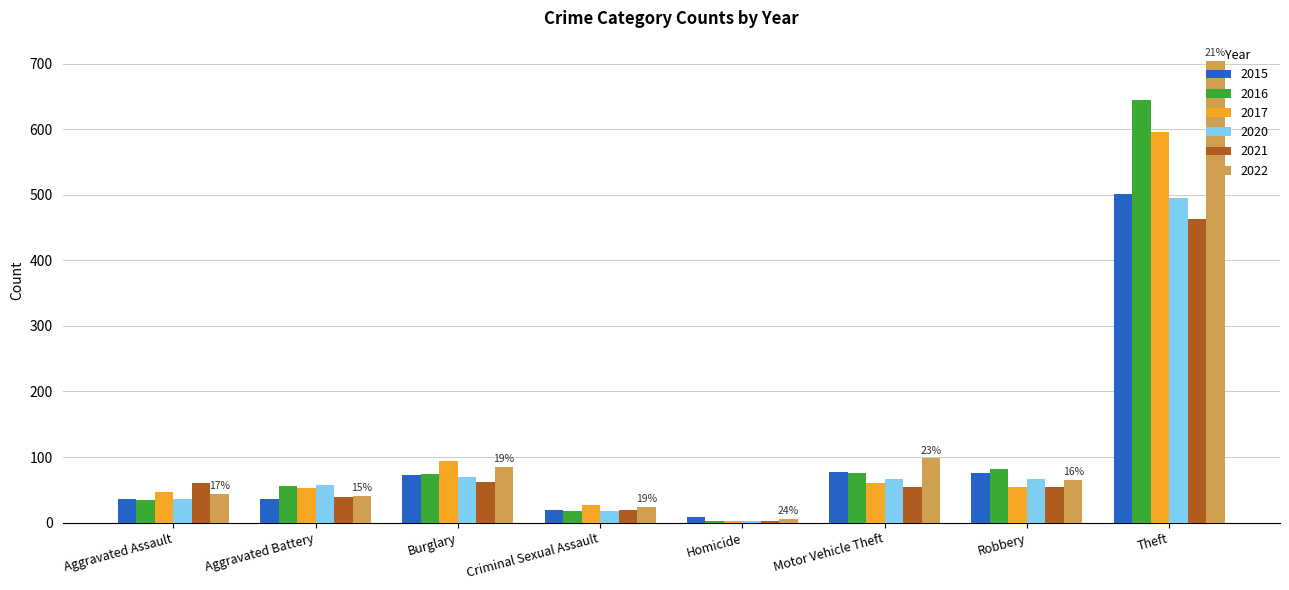

What is the sum of all 2020 values?

811